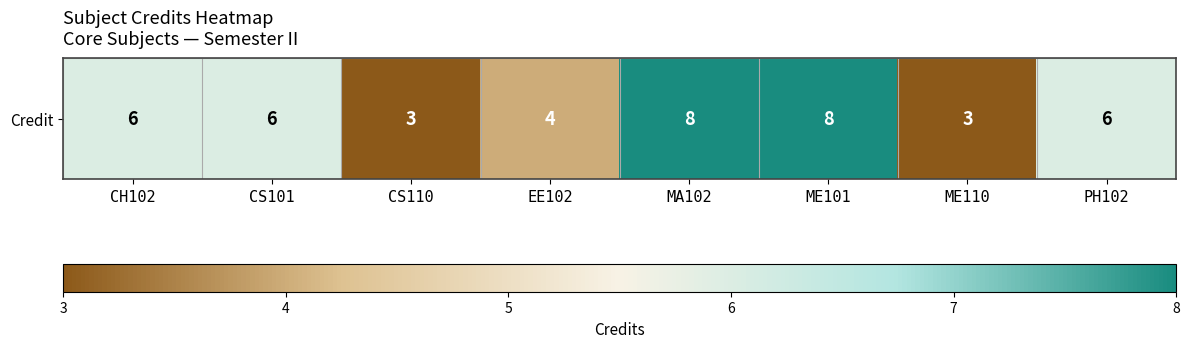

List the labels in order of value, smallest first.

CS110, ME110, EE102, CH102, CS101, PH102, MA102, ME101